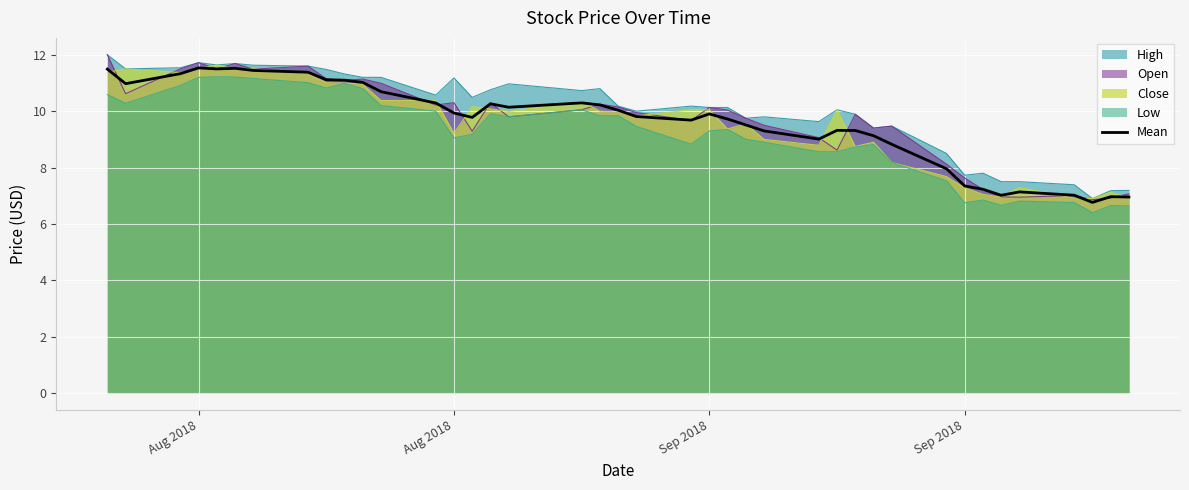

What is the value of the 6th point from the left?

11.5